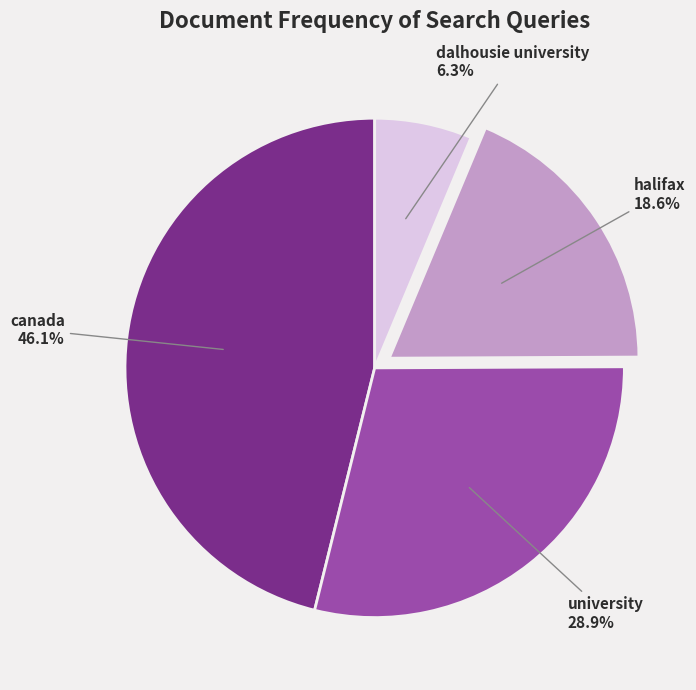

To the nearest percent, what portion does canada represent?

46%